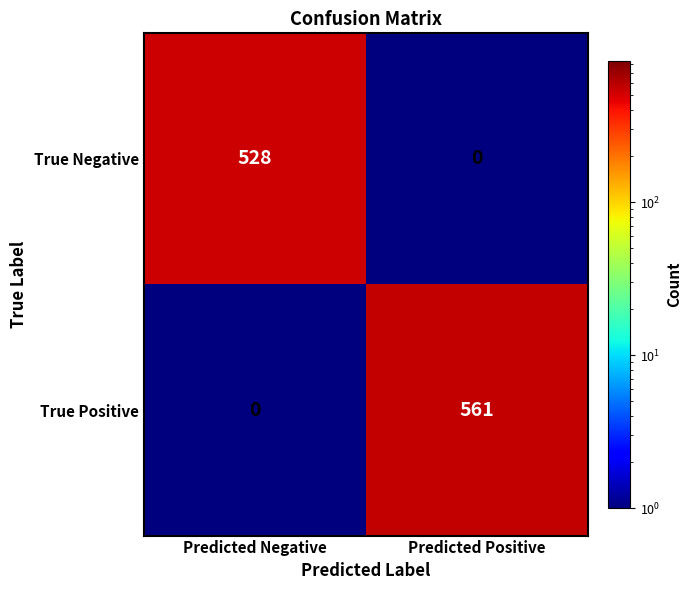

Reading left to right, extract all data points from this chart.

True Negative: Predicted Negative=528	Predicted Positive=0
True Positive: Predicted Negative=0	Predicted Positive=561